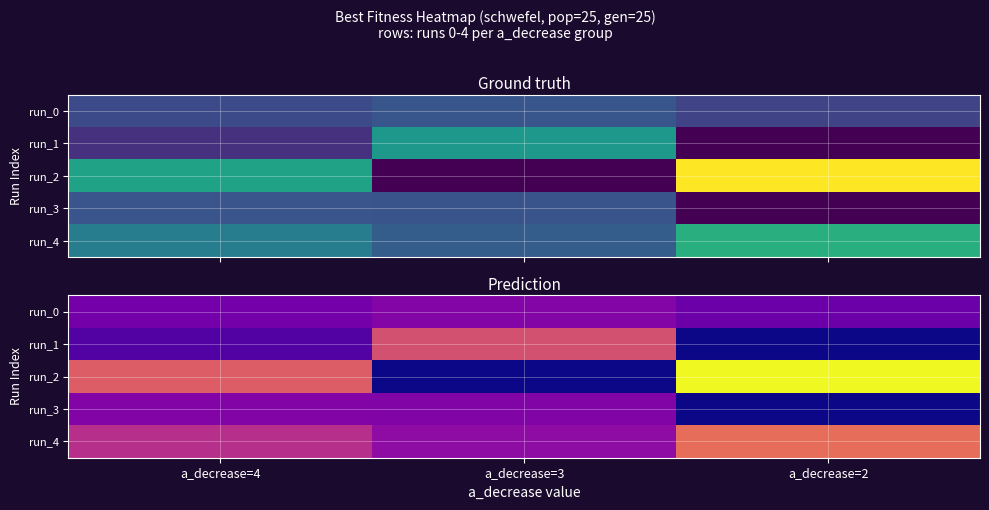

Between a_decrease=2 and a_decrease=3, which is larger?

a_decrease=3